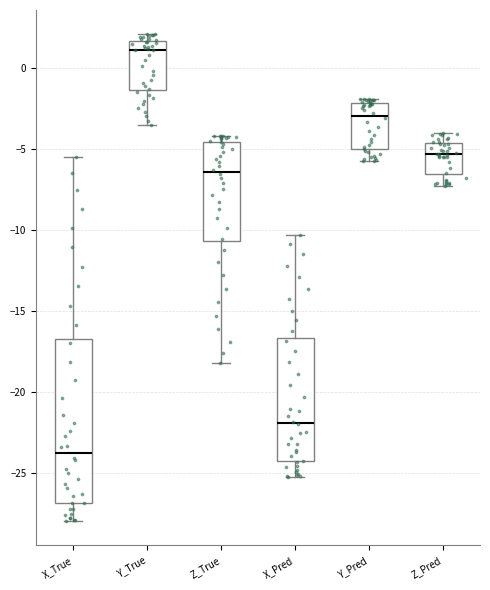

Reading left to right, read every box against the y-axis: the position of its median line, the range the box covers, and the ends of its whiskers. The values are not printed on the chart, so give them approximately, as read against the axis.

X_True: median -24.0, box -27.0 to -16.5, whiskers -28.0 to -5.5
Y_True: median 1.0, box -1.5 to 1.5, whiskers -3.5 to 2.0
Z_True: median -6.5, box -10.5 to -4.5, whiskers -18.0 to -4.0
X_Pred: median -22.0, box -24.5 to -16.5, whiskers -25.5 to -10.5
Y_Pred: median -3.0, box -5.0 to -2.0, whiskers -6.0 to -2.0 (just above the box's upper edge)
Z_Pred: median -5.5, box -6.5 to -4.5, whiskers -7.5 to -4.0